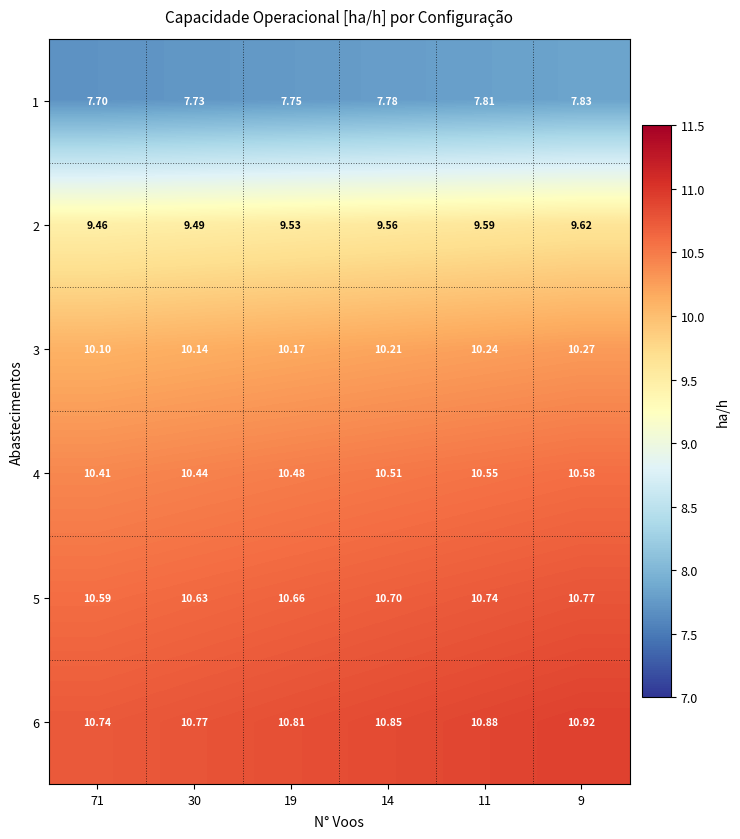

Which series has the widest spread of values?

6